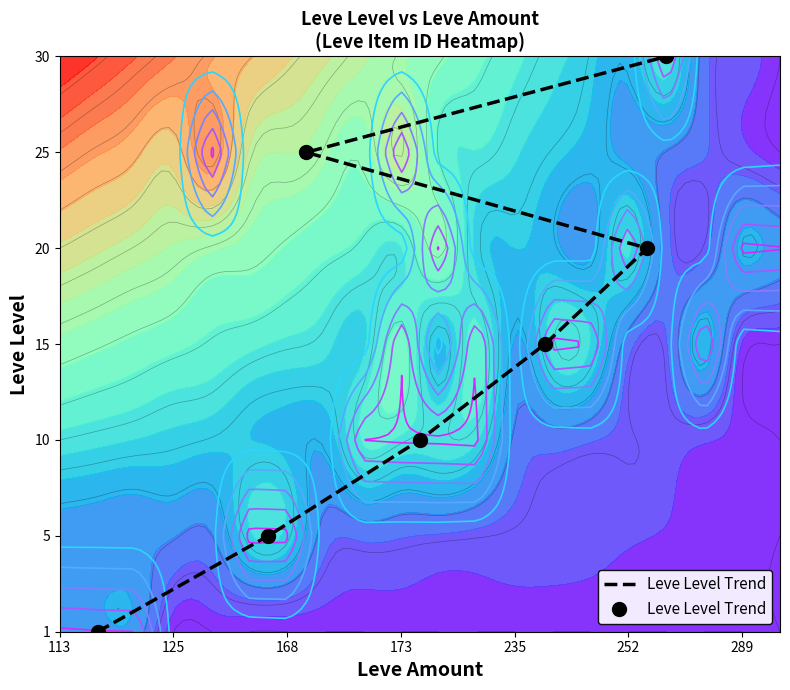

True or false: the data shows 0.3 at 173.

False